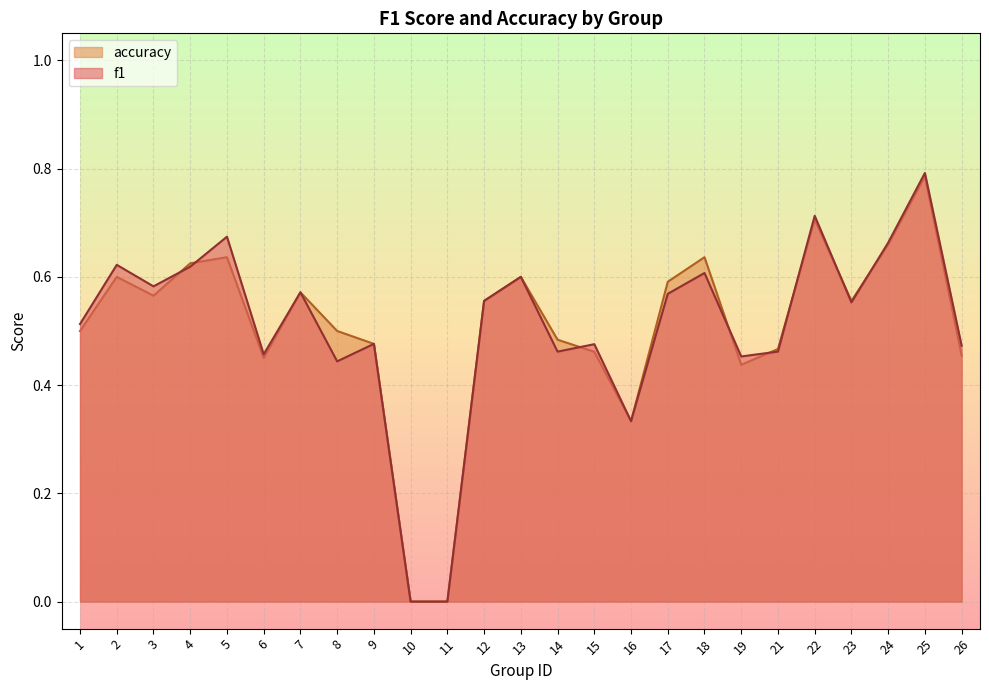

Is it true that accuracy equals 0.8 at 25?

True